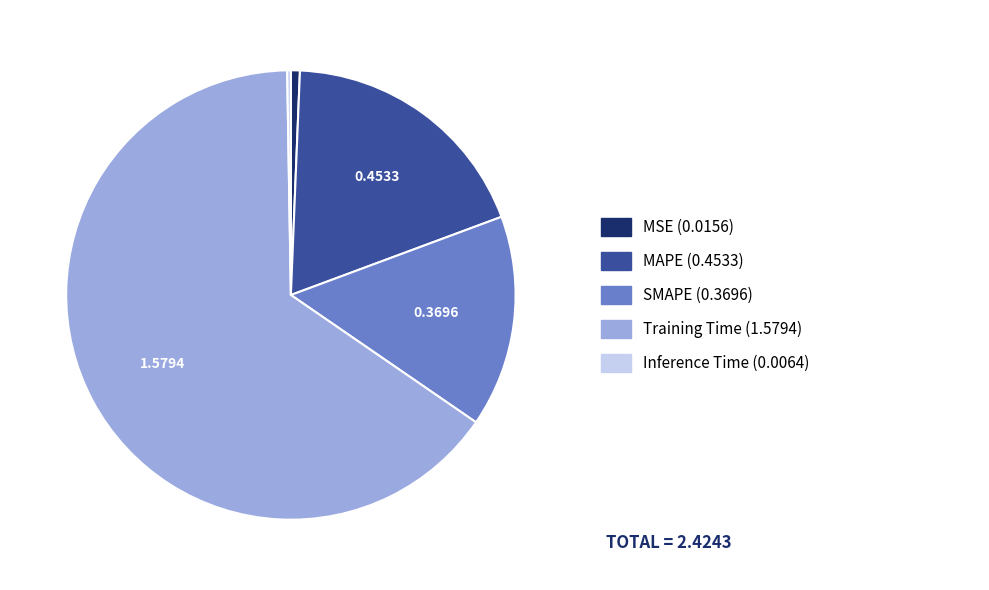

Does any single category account for the majority?

Yes